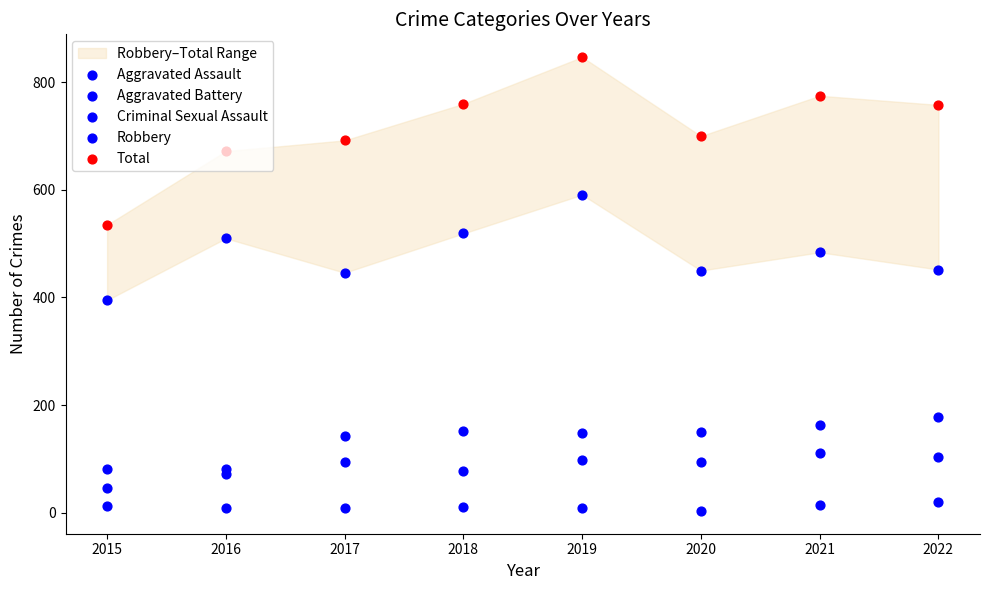

What is the total value across all series at 2016?

1343